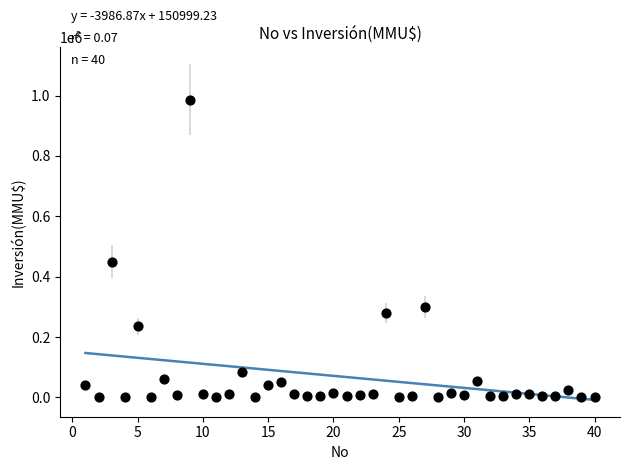

What is the range of X values (max minus min)?

39